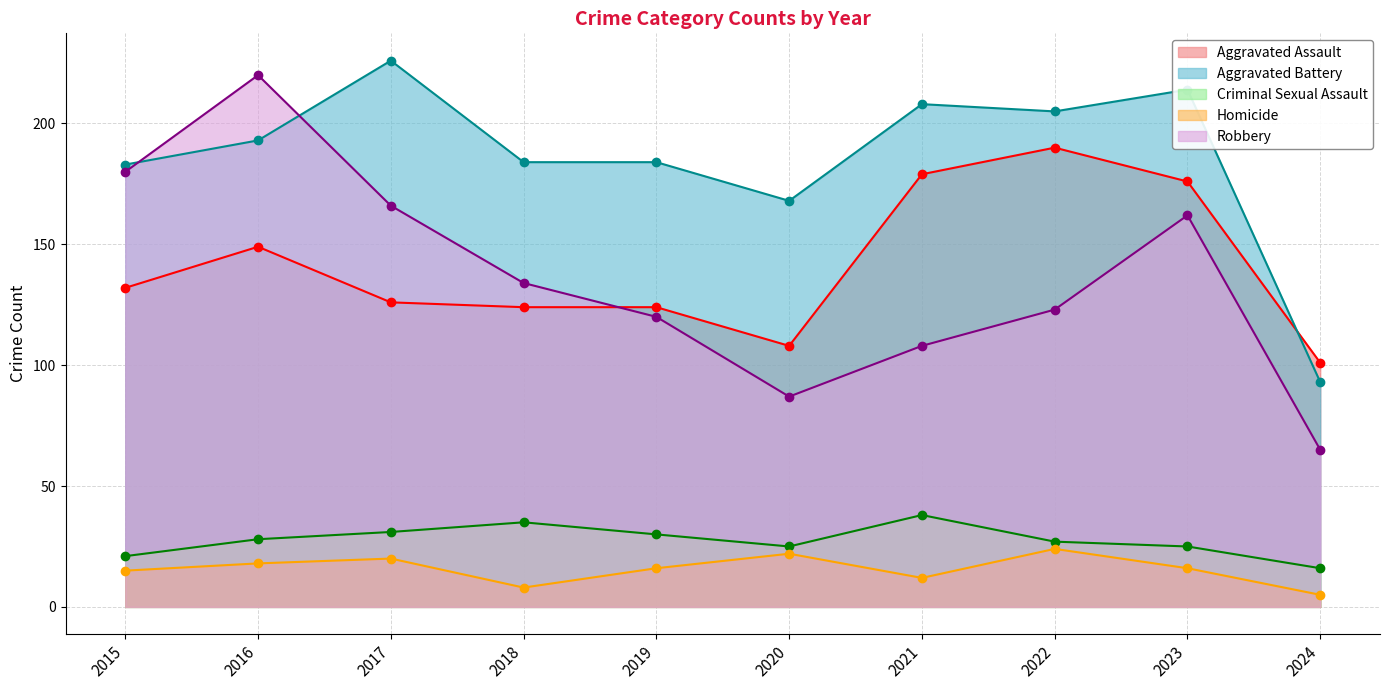

At 2015, list the series in order from largest to smallest.

Aggravated Battery, Robbery, Aggravated Assault, Criminal Sexual Assault, Homicide